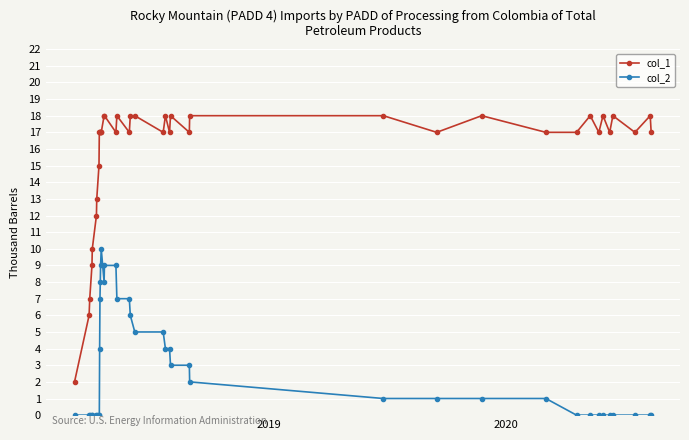

What is the maximum value shown in the chart?

18